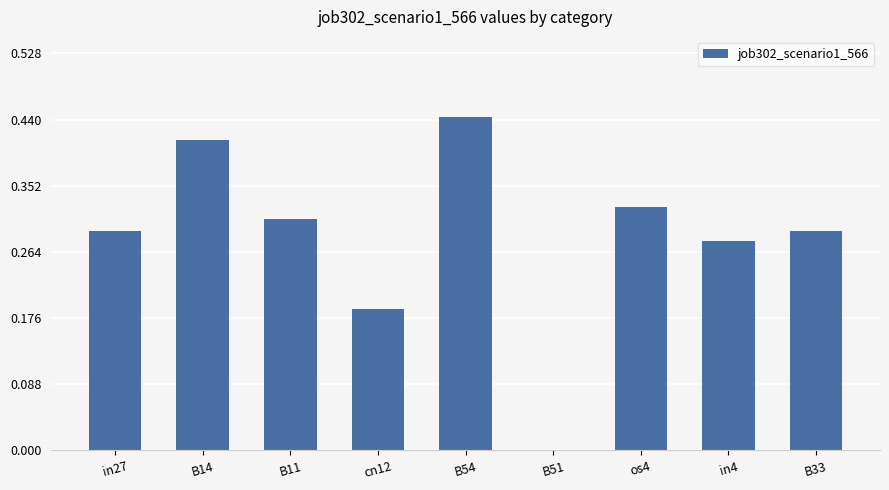

What is the sum of all values?

2.5